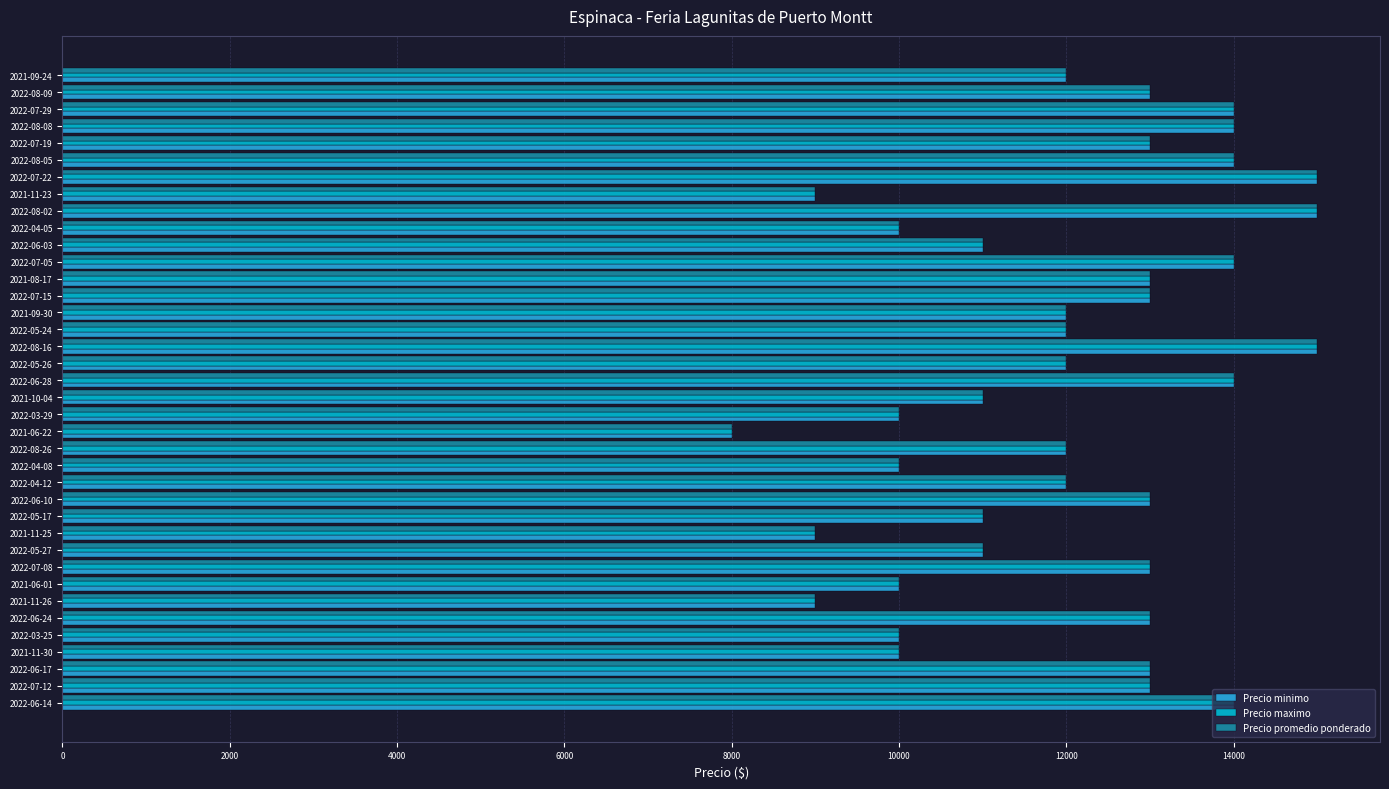

Which category has the lowest value across all series?

2021-06-22